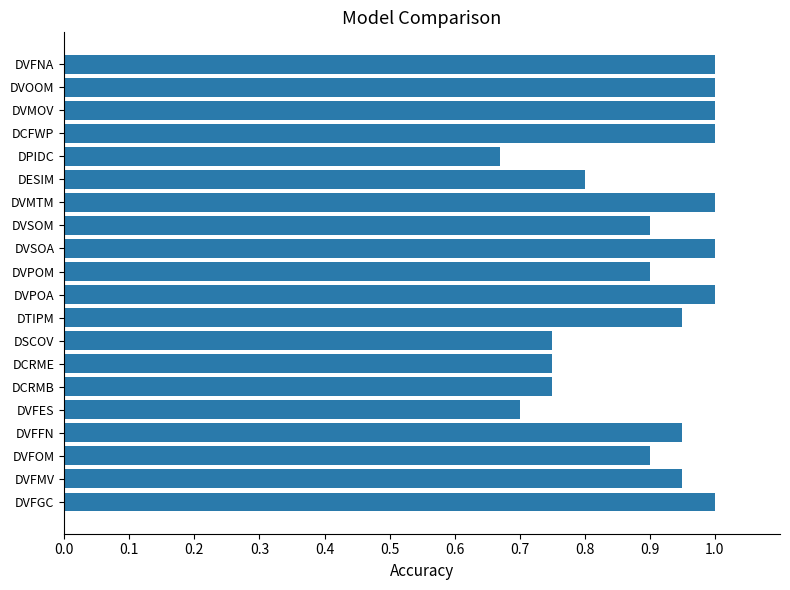

Does the chart contain any negative values?

No